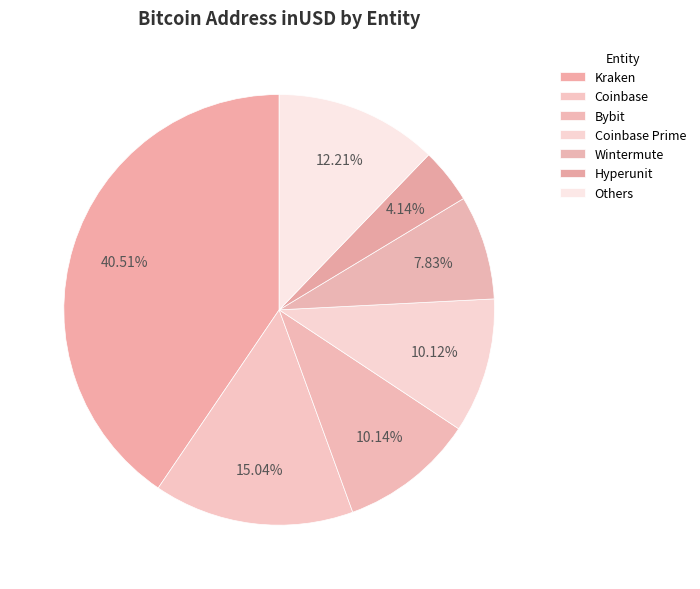

How many segments does this pie chart have?

7